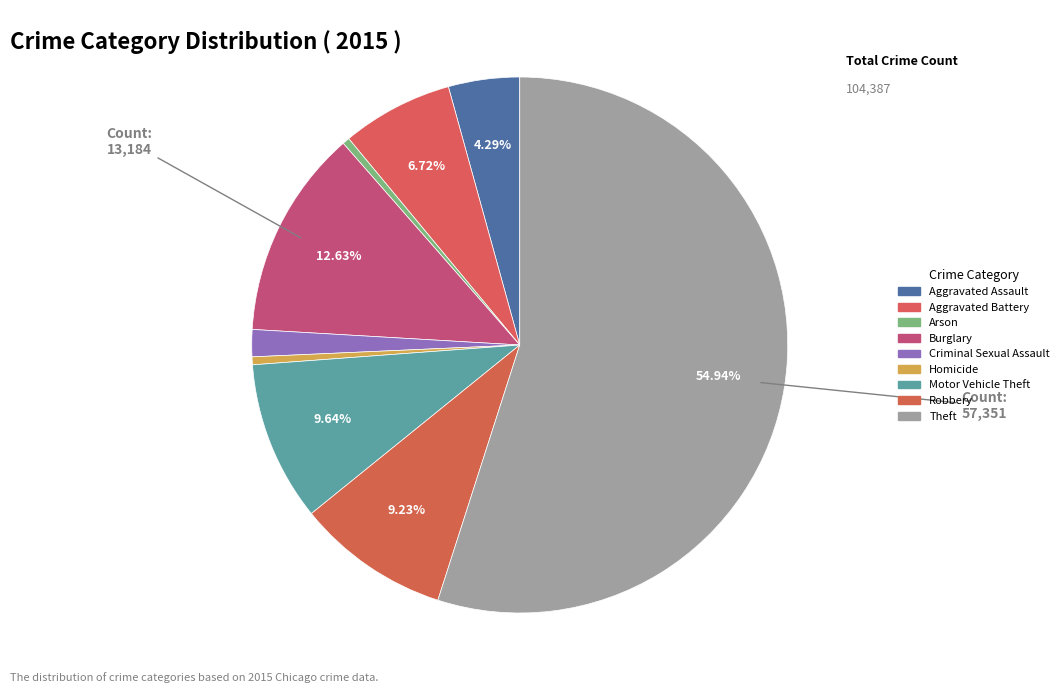

What portion of the pie excludes Aggravated Assault?

95.7%